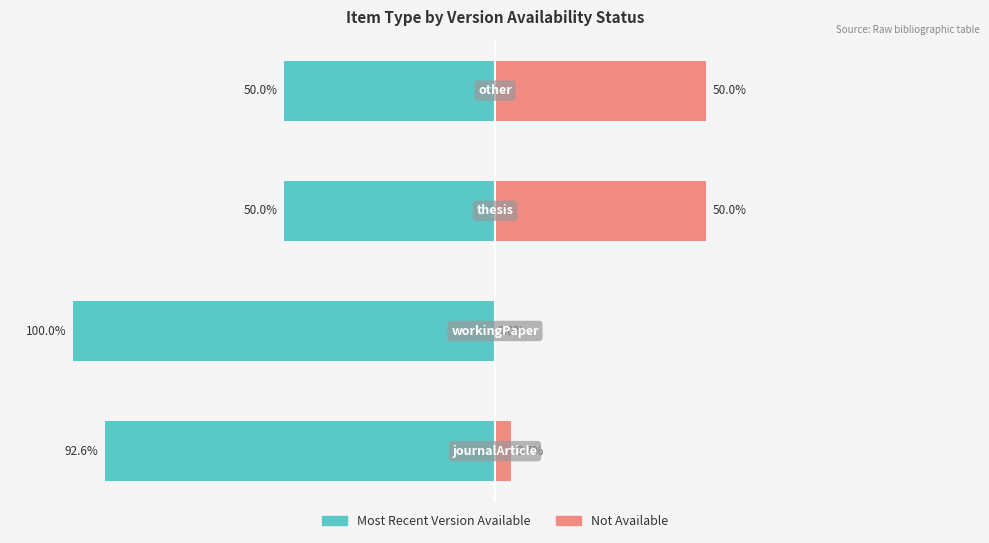

Which series has the widest spread of values?

most_recent_version_available